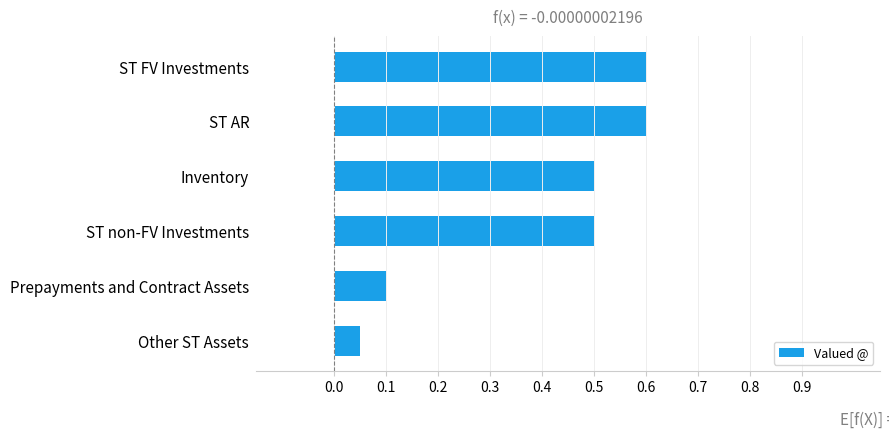

The chart shows a value of 0.6 at ST AR. True or false?

True